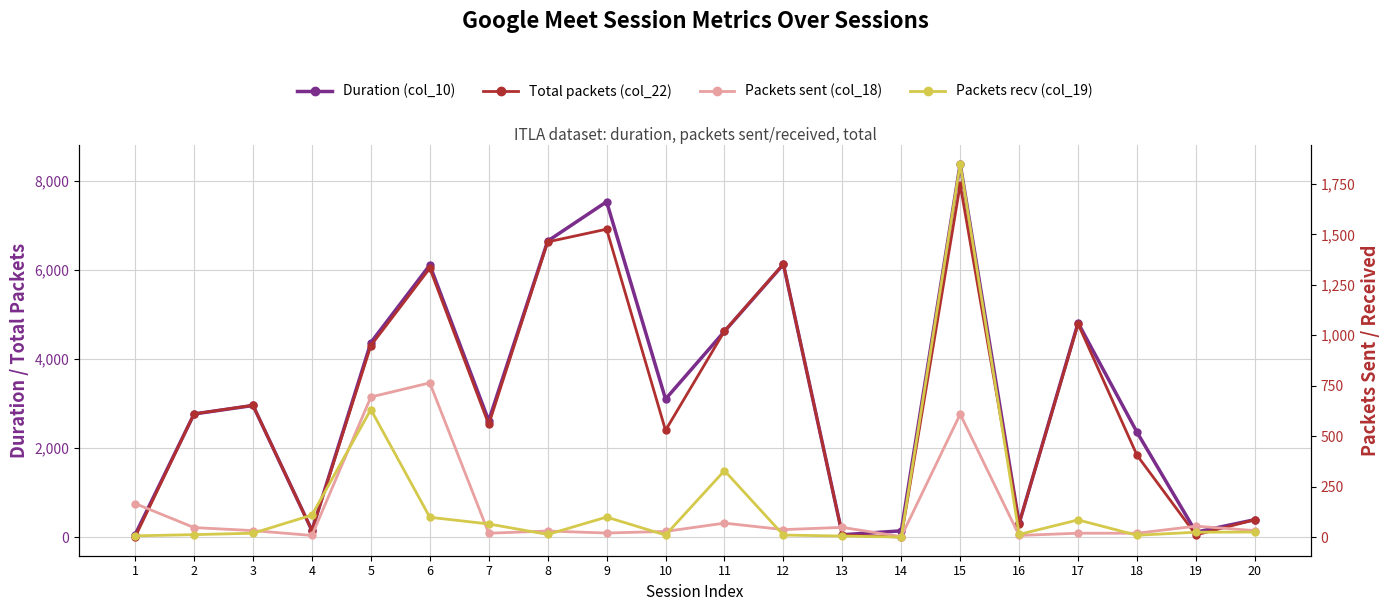

Does the chart display data point markers on the line(s)?

Yes